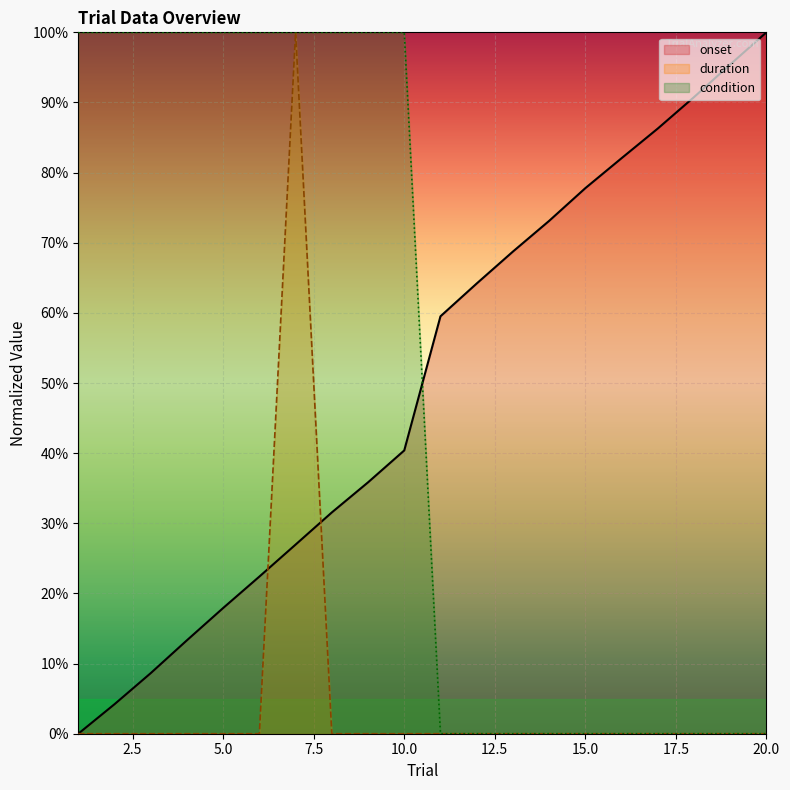

Reading left to right, transcribe all the data shown in this chart.

onset: 1=0.0	2=0.0	3=0.1	4=0.1	5=0.2	6=0.2	7=0.3	8=0.3	9=0.4	10=0.4	11=0.6	12=0.6	13=0.7	14=0.7	15=0.8	16=0.8	17=0.9	18=0.9	19=1.0	20=1.0
duration: 1=0.0	2=0.0	3=0.0	4=0.0	5=0.0	6=0.0	7=1.0	8=0.0	9=0.0	10=0.0	11=0.0	12=0.0	13=0.0	14=0.0	15=0.0	16=0.0	17=0.0	18=0.0	19=0.0	20=0.0
condition: 1=1.0	2=1.0	3=1.0	4=1.0	5=1.0	6=1.0	7=1.0	8=1.0	9=1.0	10=1.0	11=0.0	12=0.0	13=0.0	14=0.0	15=0.0	16=0.0	17=0.0	18=0.0	19=0.0	20=0.0